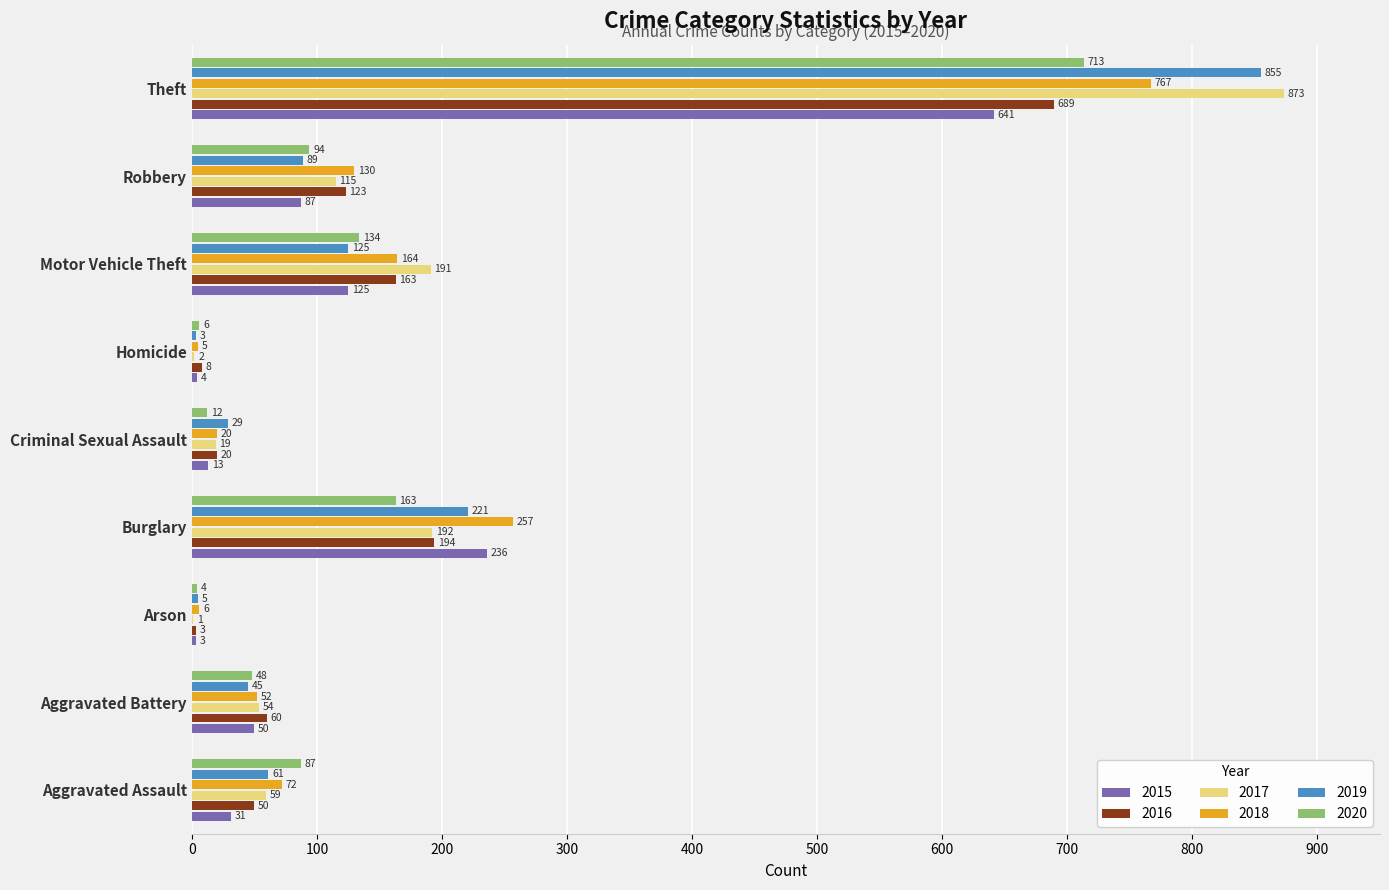

What is the total value across all series at Burglary?

1263